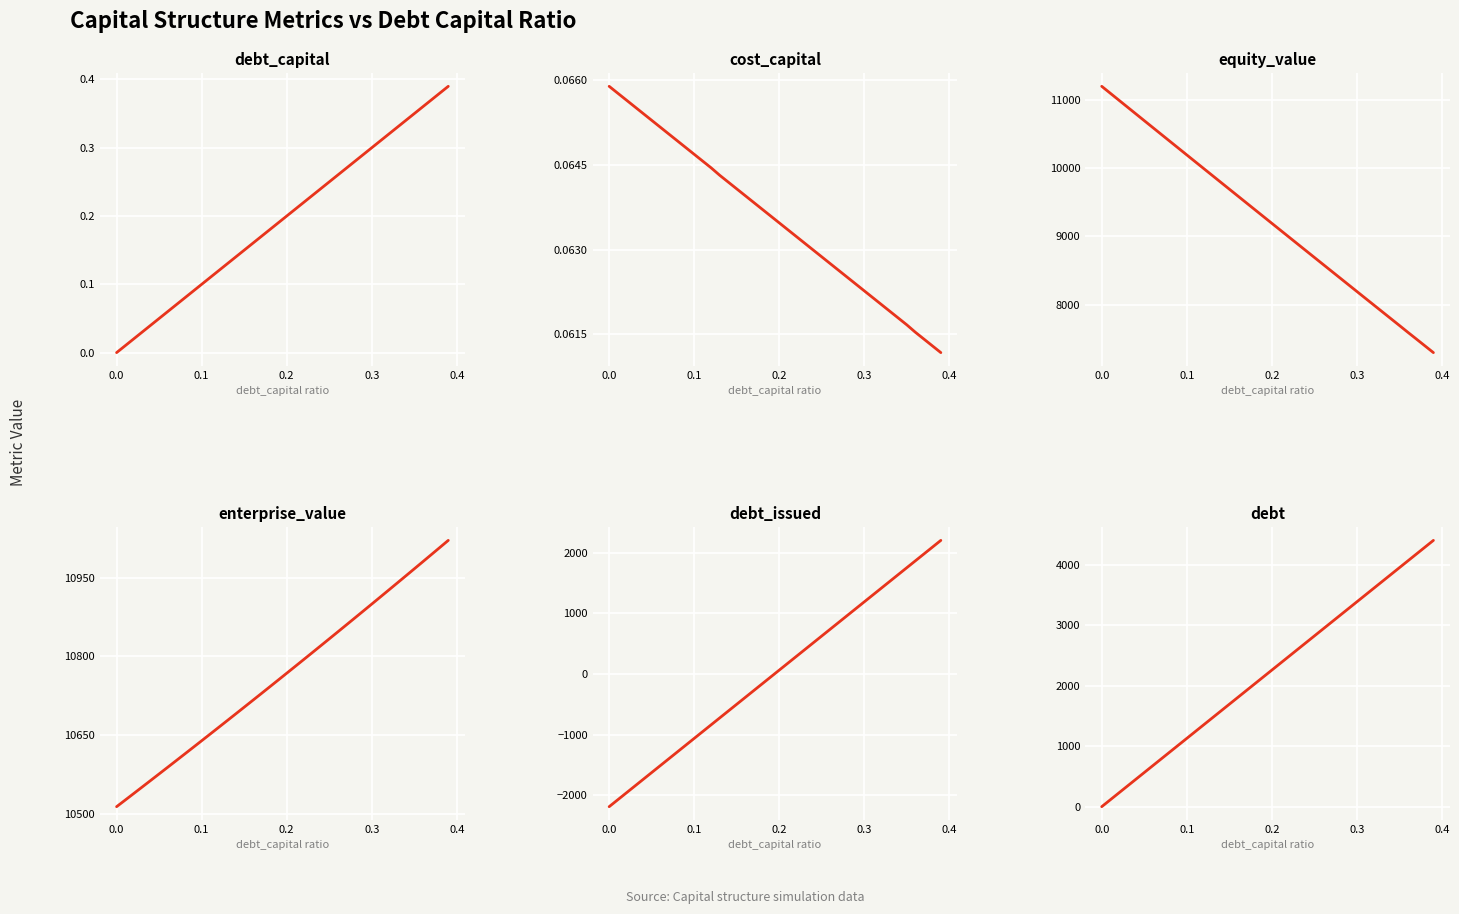

Reading right to left, list all the values displayed in this chart.

debt_capital: 0.4	0.4	0.4	0.4	0.3	0.3	0.3	0.3	0.3	0.3	0.3	0.3	0.3	0.3	0.2	0.2	0.2	0.2	0.2	0.2	0.2	0.2	0.2	0.2	0.1	0.1	0.1	0.1	0.1	0.1	0.1	0.1	0.1	0.1	0.1	0.0	0.0	0.0	0.0	0.0
cost_capital: 0.1	0.1	0.1	0.1	0.1	0.1	0.1	0.1	0.1	0.1	0.1	0.1	0.1	0.1	0.1	0.1	0.1	0.1	0.1	0.1	0.1	0.1	0.1	0.1	0.1	0.1	0.1	0.1	0.1	0.1	0.1	0.1	0.1	0.1	0.1	0.1	0.1	0.1	0.1	0.1
equity_value: 7301.2	7400.5	7499.7	7598.1	7698.3	7797.7	7897.1	7996.5	8095.9	8195.4	8294.9	8394.5	8494.0	8593.6	8693.3	8793.0	8892.7	8992.4	9092.2	9192.0	9291.8	9391.7	9491.6	9591.5	9691.5	9791.5	9891.5	9991.5	10091.6	10191.8	10291.9	10392.1	10492.3	10592.5	10692.8	10793.1	10893.4	10993.7	11094.1	11194.5
enterprise_value: 11021.2	11007.6	10994.0	10980.4	10966.9	10953.4	10940.0	10926.5	10913.2	10899.8	10886.5	10873.2	10859.9	10846.7	10833.5	10820.4	10807.2	10794.1	10781.1	10768.0	10755.0	10742.1	10729.1	10716.2	10703.3	10690.5	10677.7	10664.9	10652.1	10639.4	10626.7	10614.1	10601.4	10588.8	10576.2	10563.7	10551.2	10538.7	10526.2	10513.8
debt_issued: 2208.2	2095.3	1982.5	1869.6	1756.8	1644.0	1531.1	1418.3	1305.5	1192.6	1079.8	966.9	854.1	741.3	628.4	515.6	402.8	289.9	177.1	64.2	-48.6	-161.4	-274.3	-387.1	-499.9	-612.8	-725.6	-838.5	-951.3	-1064.1	-1177.0	-1289.8	-1402.6	-1515.5	-1628.3	-1741.1	-1854.0	-1966.8	-2079.7	-2192.5
debt: 4400.6	4287.8	4175.0	4062.1	3949.3	3836.4	3723.6	3610.8	3497.9	3385.1	3272.3	3159.4	3046.6	2933.8	2820.9	2708.1	2595.2	2482.4	2369.6	2256.7	2143.9	2031.1	1918.2	1805.4	1692.5	1579.7	1466.9	1354.0	1241.2	1128.4	1015.5	902.7	789.9	677.0	564.2	451.4	338.5	225.7	112.8	0.0